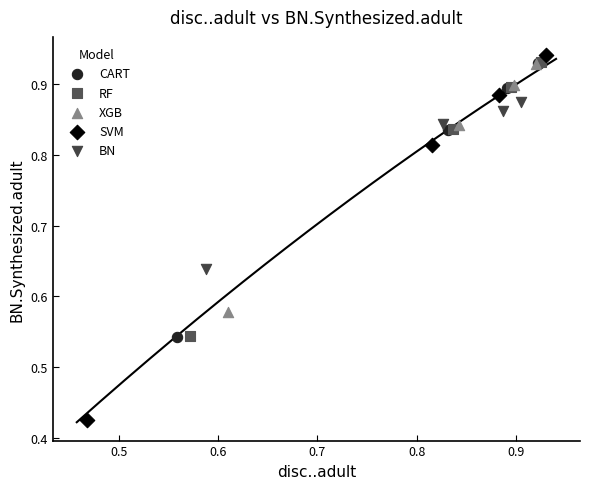

Which series contains the lowest Y value?

SVM